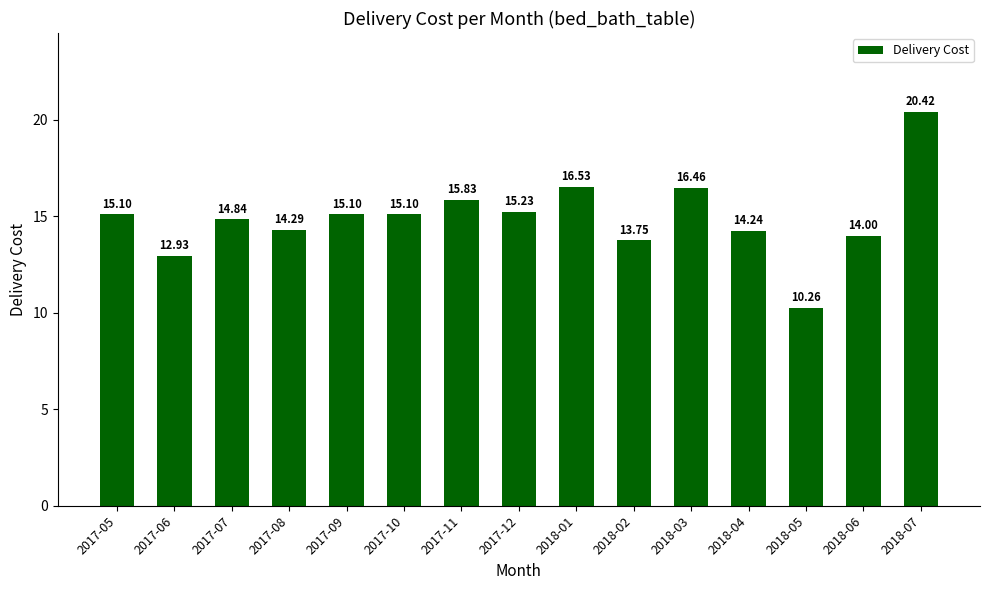

What is the change in value from 2017-10 to 2017-11?

+0.7